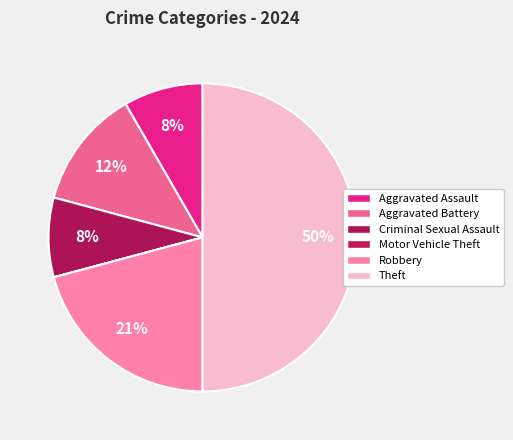

Is there a majority slice in this chart?

No